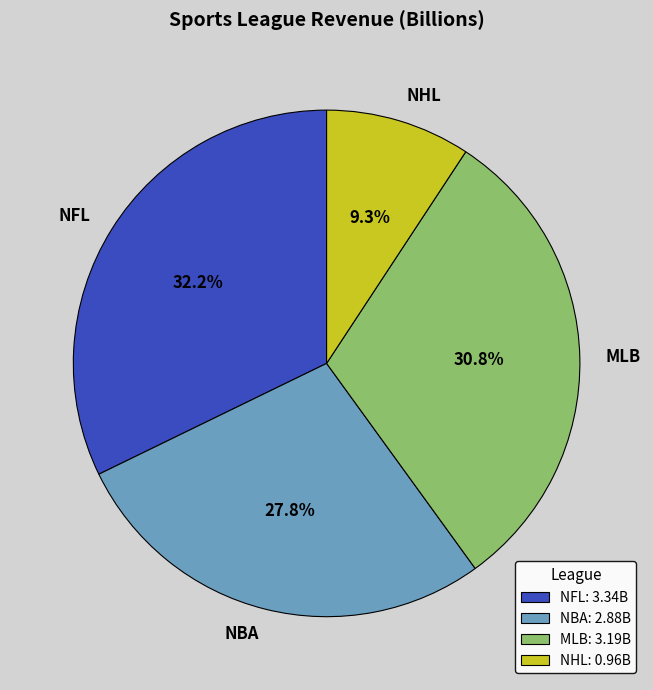

Count the number of slices in the pie.

4